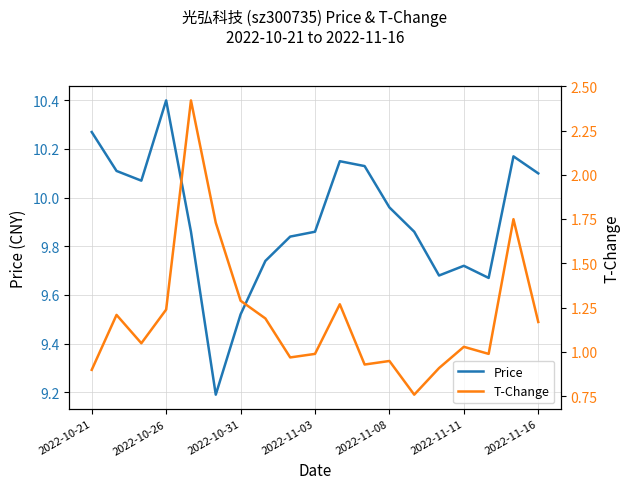

List the series in order of their overall mean, lowest first.

T-Change, Price